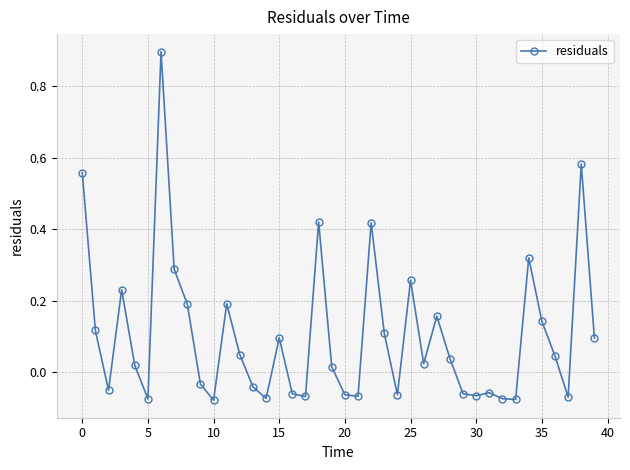

How many points are higher than both their immediate neighbors (excluding endpoints)?

11